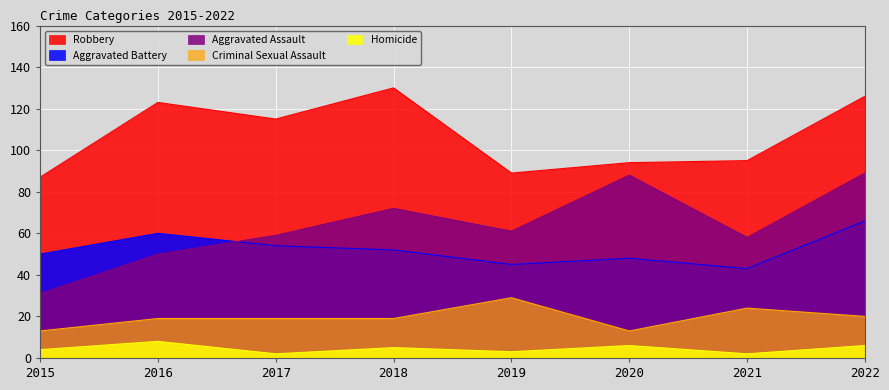

Is it true that Aggravated Battery equals 52 at 2018?

True